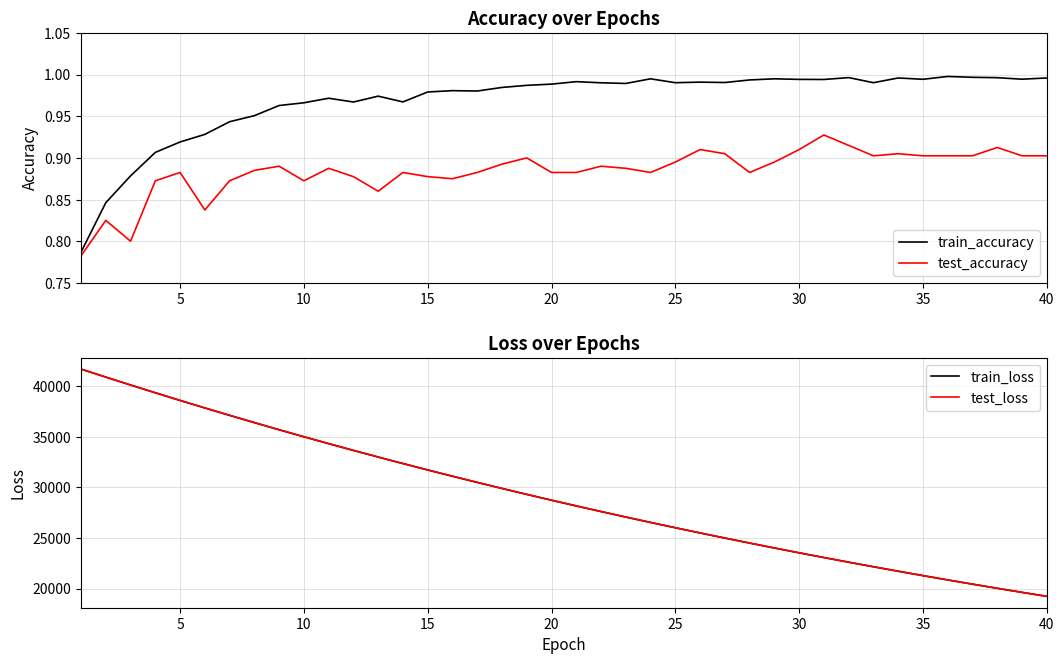

What is the average value of the train_loss series?

29147.4